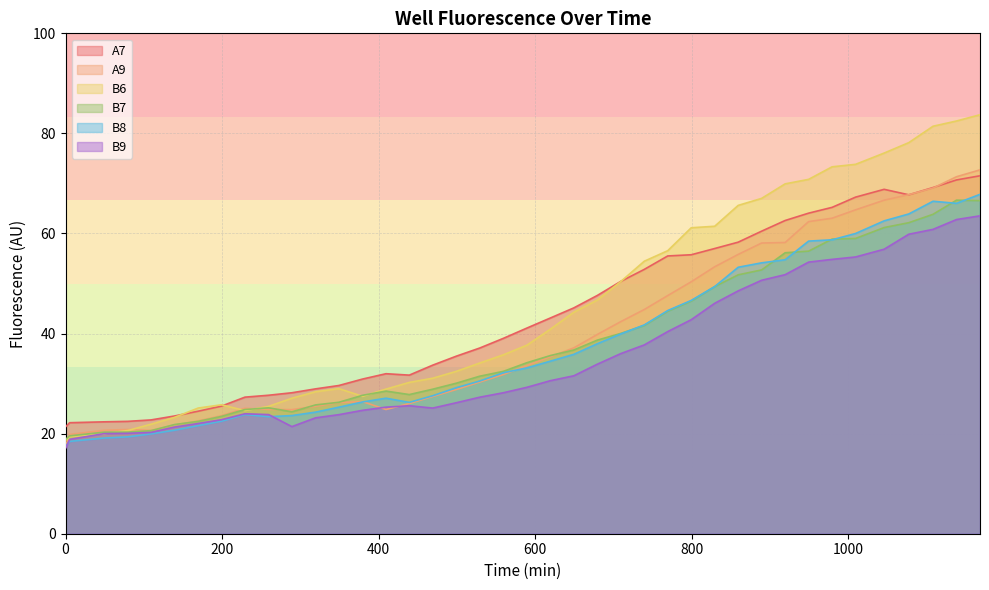

Reading left to right, list all the values displayed in this chart.

A7: 21.4	22.2	22.4	22.5	22.7	23.5	24.5	25.5	27.3	27.7	28.2	28.9	29.6	30.9	32.0	31.7	33.7	35.5	37.1	39.0	41.1	43.1	45.1	47.6	50.4	52.8	55.5	55.7	57.0	58.3	60.5	62.6	64.1	65.2	67.3	68.8	67.7	69.2	70.7	71.5
A9: 17.7	19.8	20.7	20.8	20.6	21.7	22.6	23.6	25.1	24.8	24.8	25.5	26.2	26.4	24.8	26.0	27.4	28.8	30.3	31.8	33.6	35.4	37.1	39.8	42.4	44.8	47.6	50.3	53.3	55.8	58.1	58.2	62.4	63.1	64.7	66.7	67.8	69.1	71.3	72.7
B6: 18.6	19.4	20.0	20.6	21.9	23.2	25.1	25.8	24.6	25.5	27.1	28.4	29.0	27.5	28.9	30.2	31.1	32.5	34.1	35.8	37.7	40.9	44.3	46.7	50.4	54.5	56.6	61.1	61.4	65.6	67.0	69.9	70.8	73.3	73.8	76.1	78.2	81.4	82.5	83.7
B7: 18.8	19.6	20.3	20.3	20.6	21.8	22.4	23.4	24.8	25.2	24.4	25.7	26.3	27.7	28.5	27.8	28.9	30.1	31.5	32.4	34.2	35.6	36.7	38.7	40.0	41.6	44.5	46.5	49.4	51.7	52.7	56.1	56.5	58.9	59.0	61.2	62.2	63.8	66.7	66.6
B8: 17.4	18.5	19.1	19.4	20.0	20.7	21.6	22.5	23.8	23.4	23.6	24.3	25.3	26.3	27.1	26.2	27.6	29.2	30.5	32.2	33.1	34.5	35.8	38.0	39.9	41.7	44.6	46.6	49.4	53.3	54.1	54.8	58.5	58.7	60.0	62.5	63.9	66.4	66.0	67.8
B9: 17.0	18.9	20.0	20.1	20.2	21.3	22.0	22.8	24.0	23.8	21.4	23.2	23.8	24.7	25.3	25.6	25.1	26.2	27.3	28.2	29.3	30.6	31.6	33.9	36.0	37.7	40.4	42.8	46.1	48.5	50.7	51.8	54.3	54.8	55.3	56.9	59.9	60.8	62.8	63.5